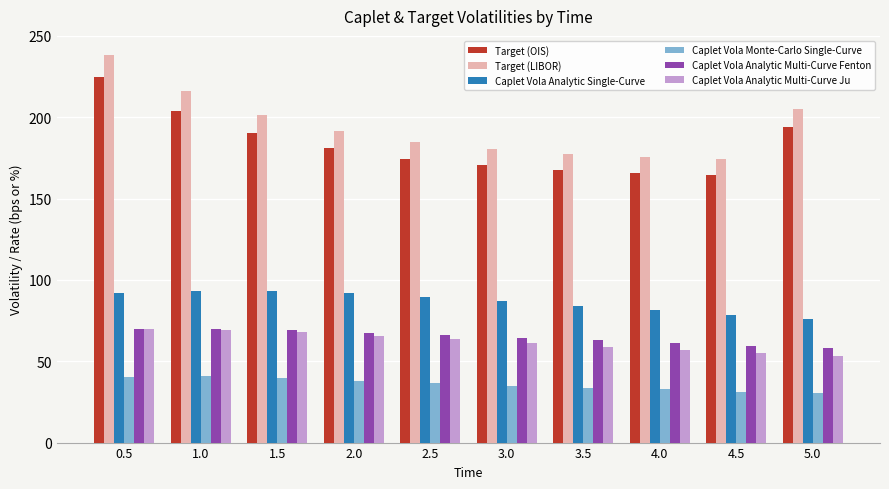

At which category is the sum across all series the highest?

0.5